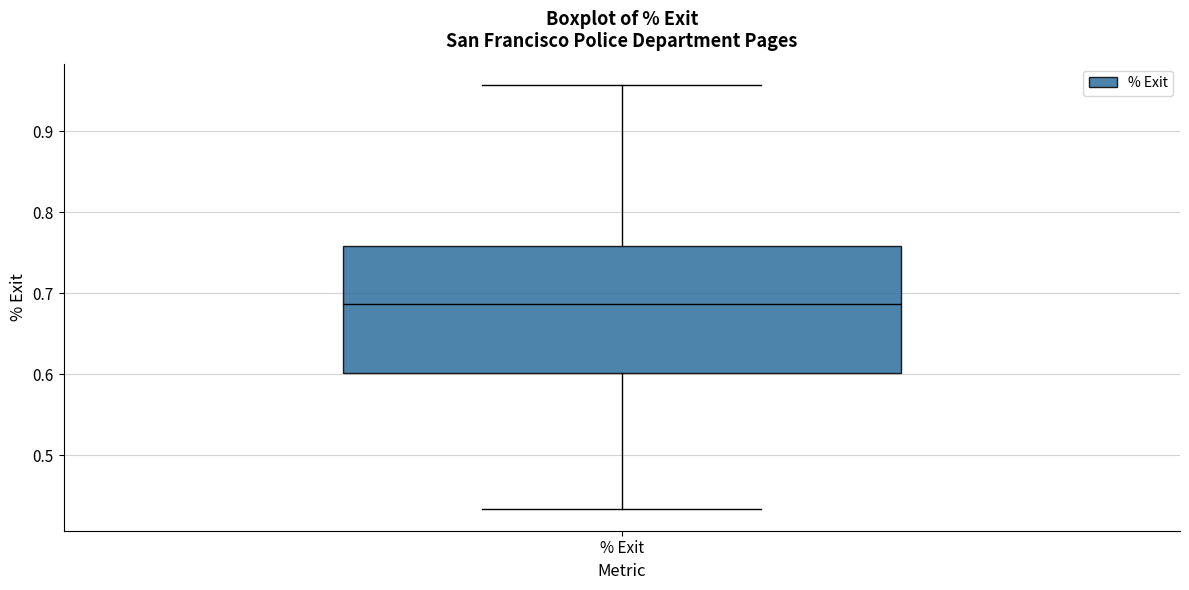

Where is the lower edge of the box for % Exit on the y-axis? The values are not printed on the chart, so give them approximately, as read against the axis.

0.60